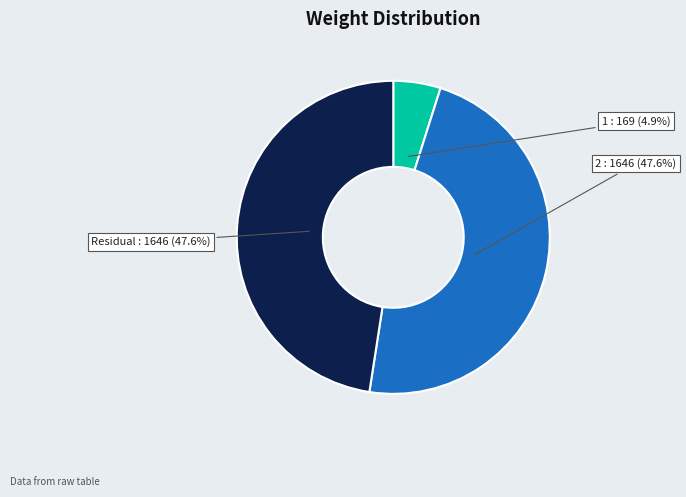

Approximately how many times larger is the value at Residual compared to 2?

1.0